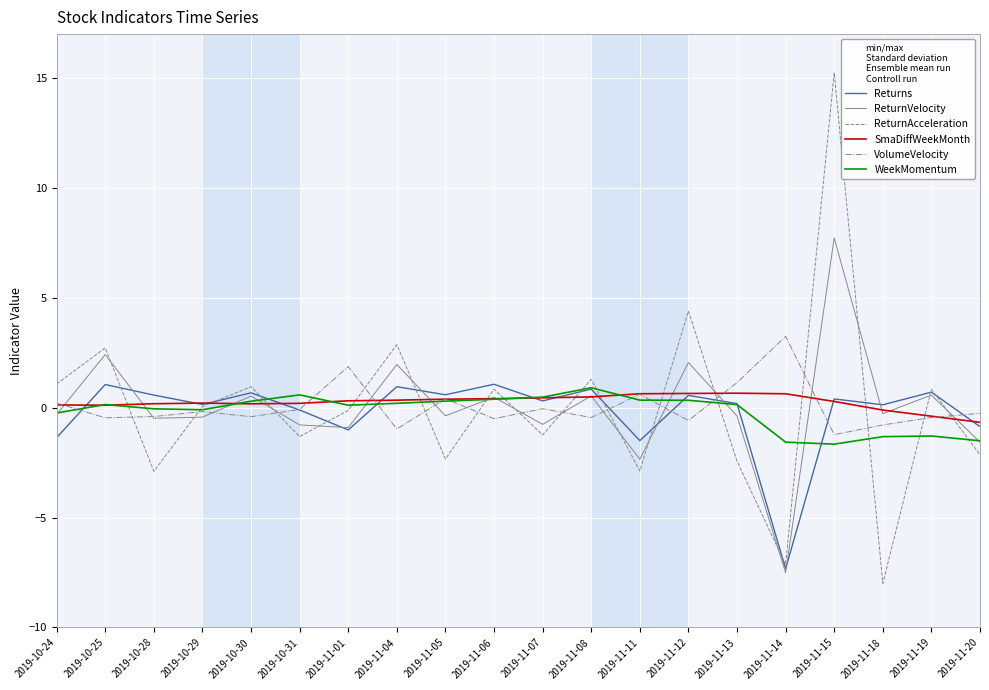

Is it true that ReturnAcceleration equals 1.4 at 2019-10-25?

False